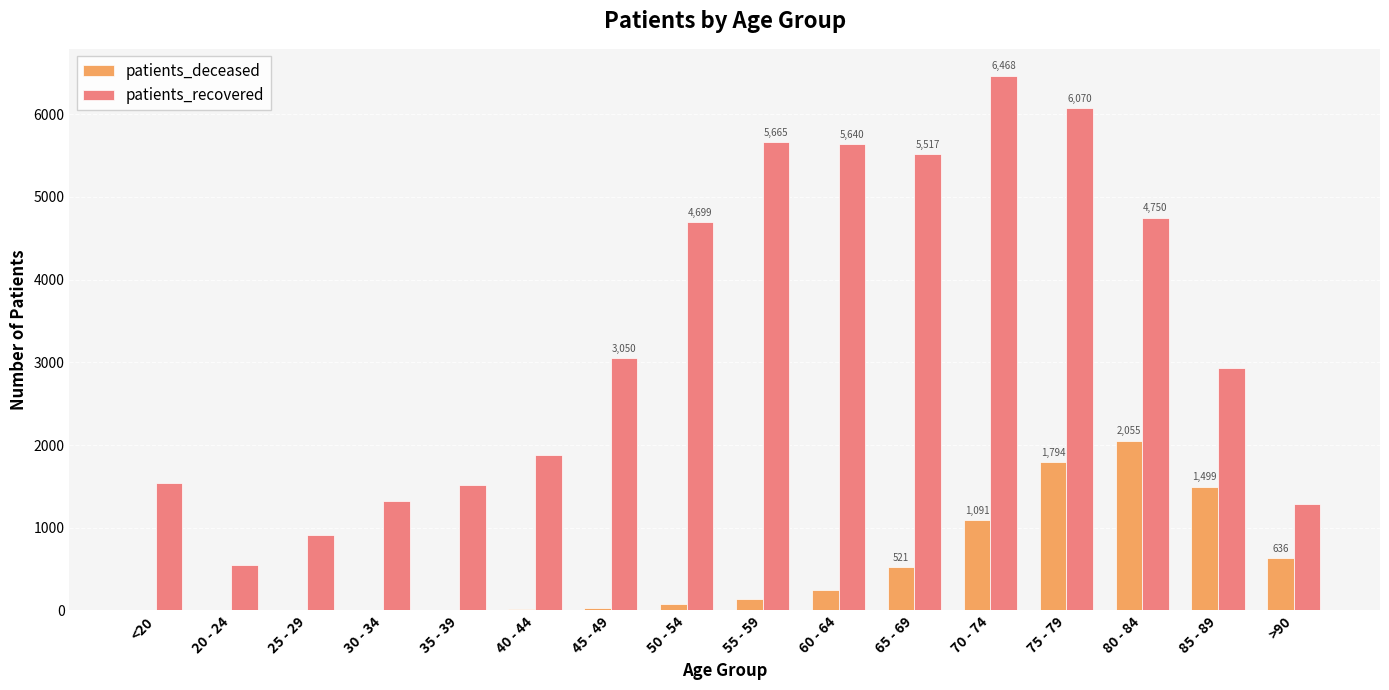

Which series changed the most between 70 - 74 and 85 - 89?

patients_recovered